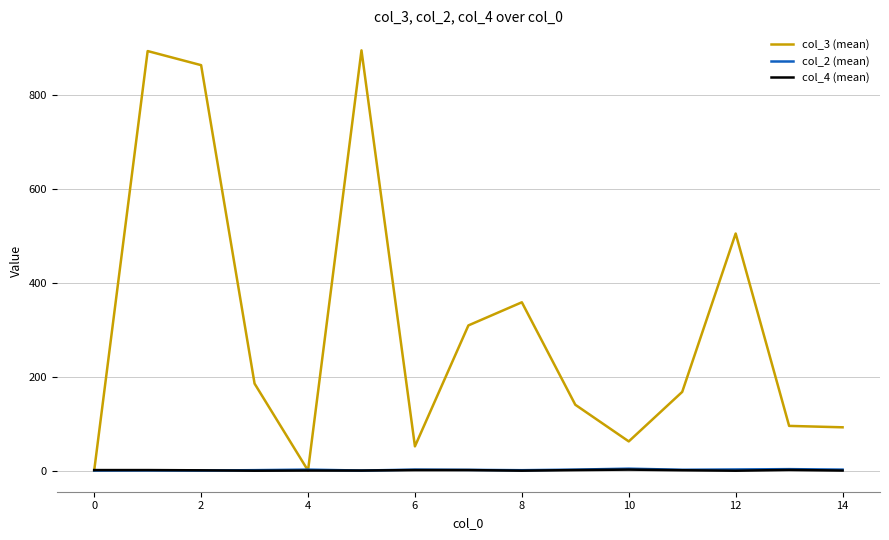

What is the maximum value shown in the chart?

895.0